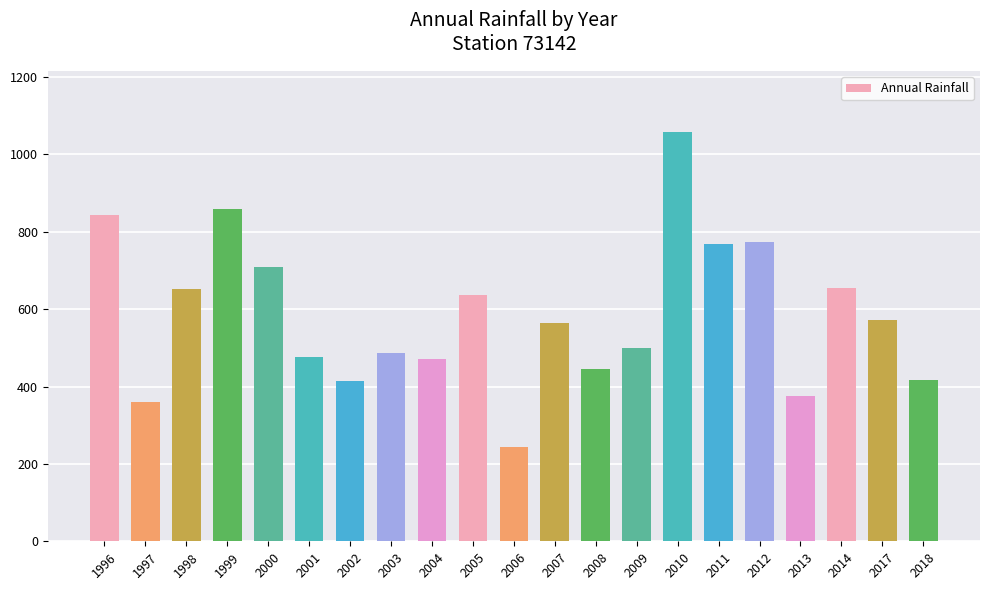

Does the chart contain any negative values?

No